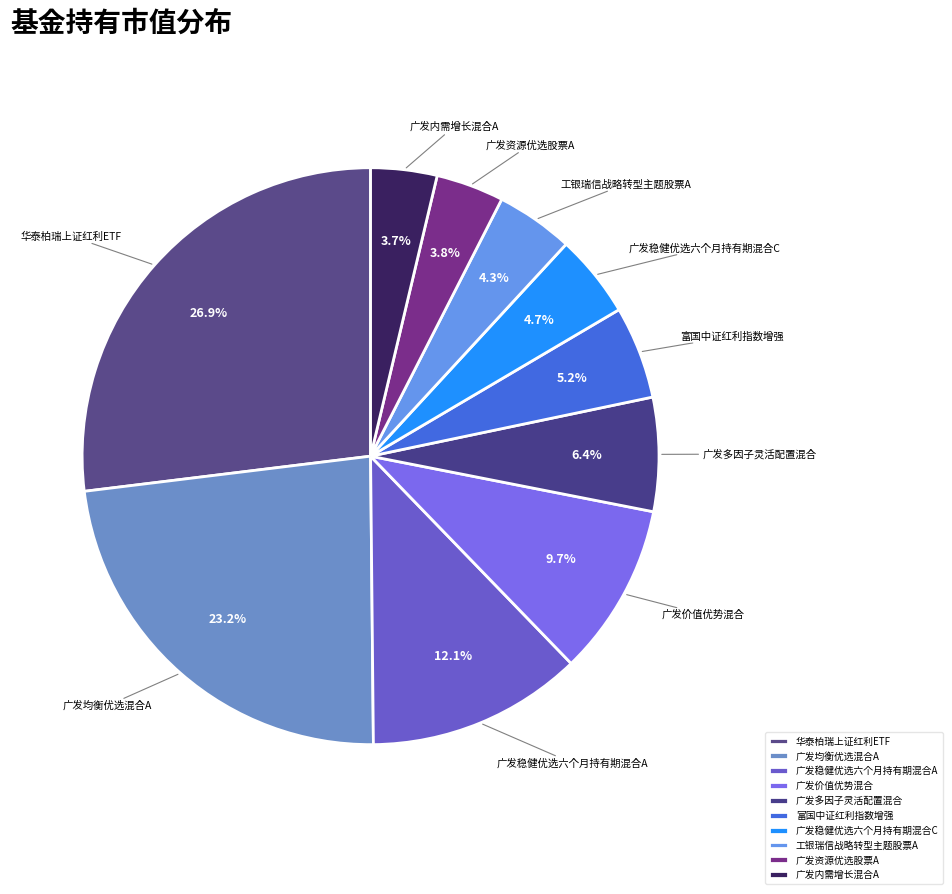

Between 广发资源优选股票A and 工银瑞信战略转型主题股票A, which is larger?

工银瑞信战略转型主题股票A